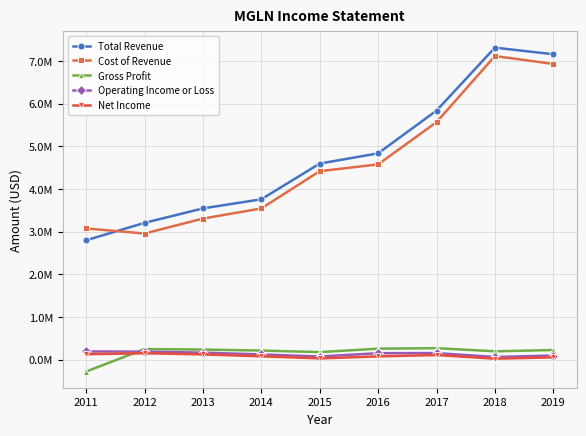

How many interior local valleys does the Net Income series have?

2